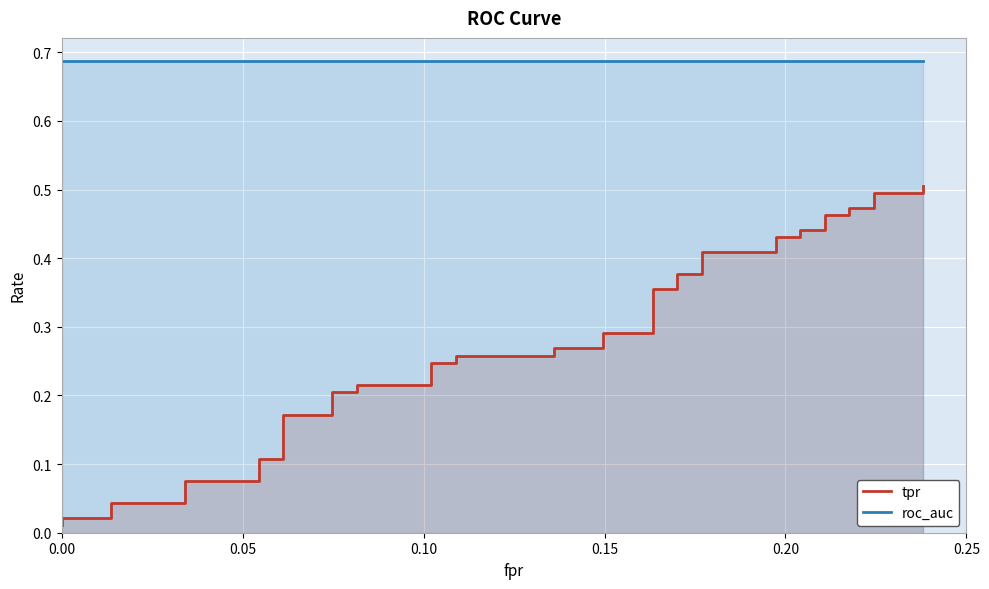

What is the average value of the roc_auc series?

0.7